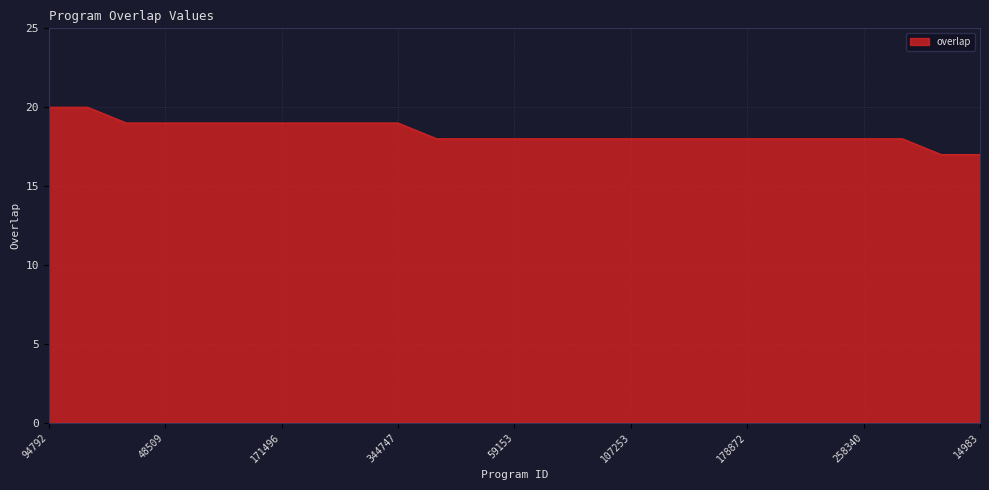

What is the minimum value shown in the chart?

17